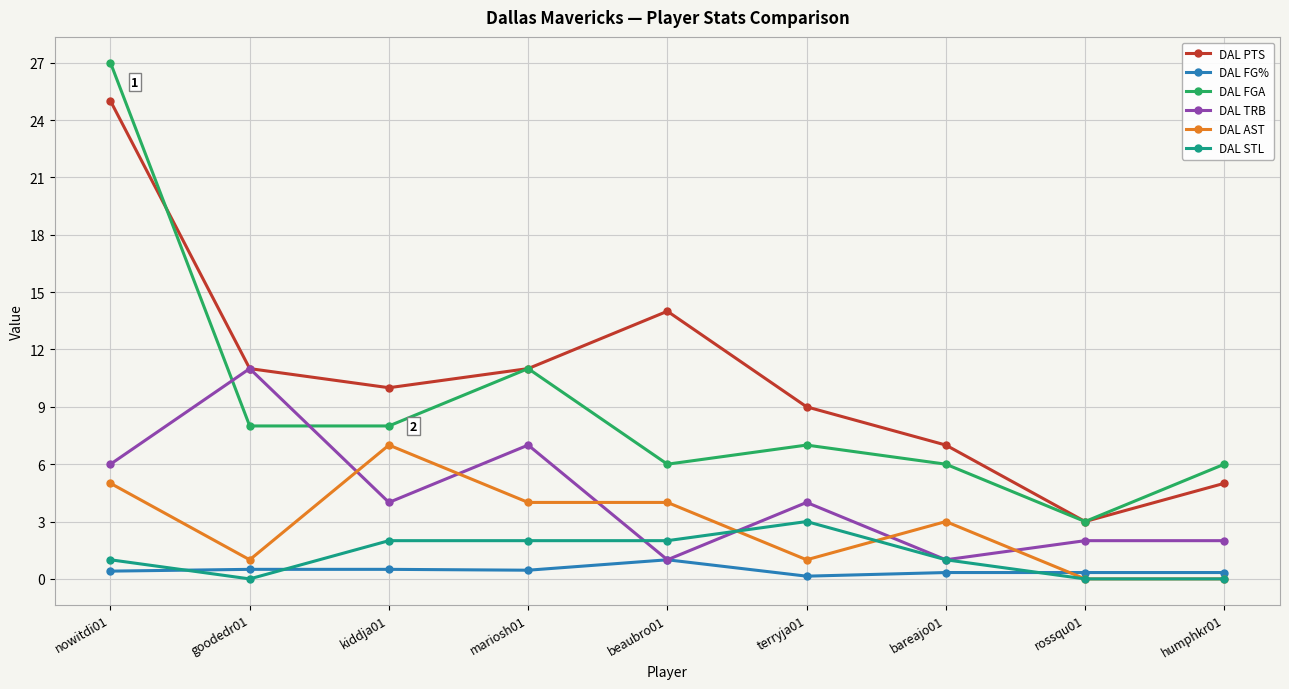

Between bareajo01 and humphkr01, which series saw the biggest shift?

DAL AST